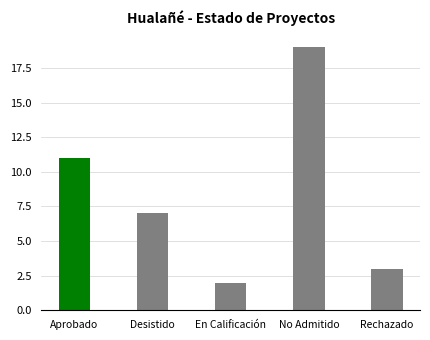

How many bars are there in total?

5